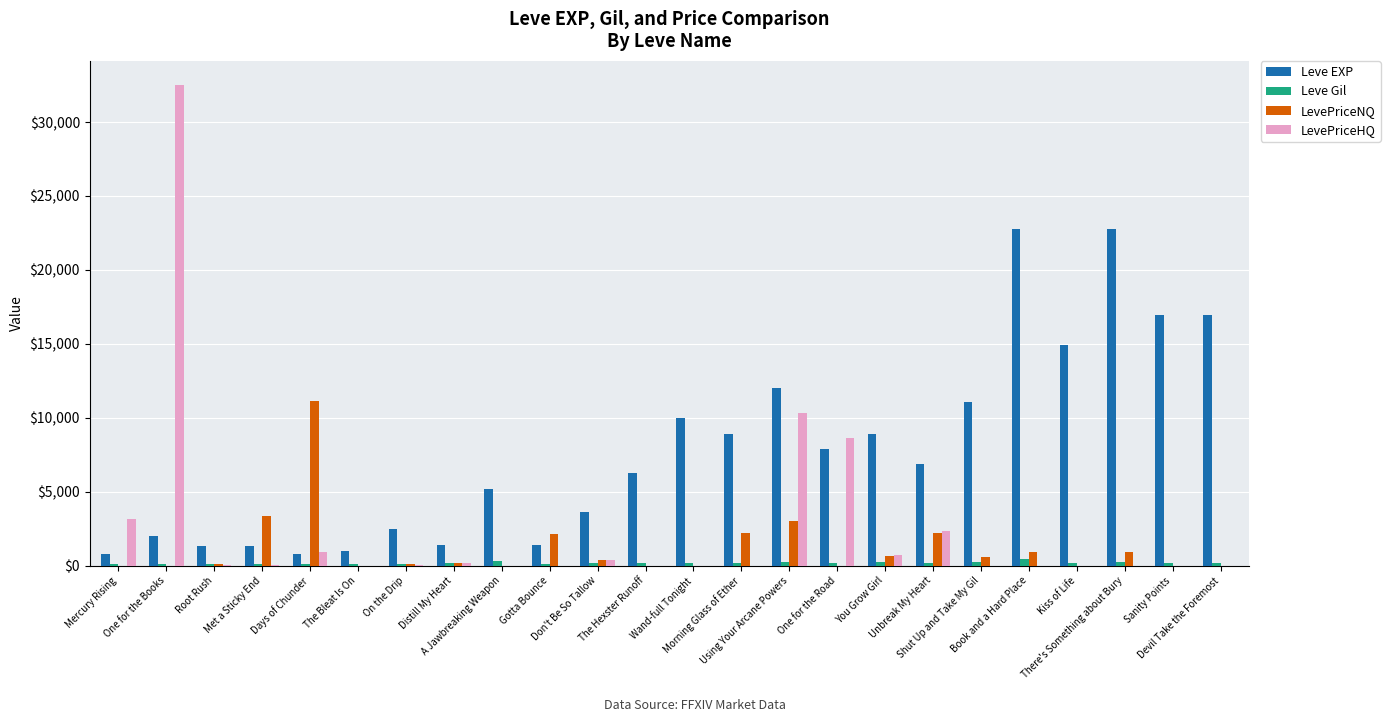

What is the greatest value displayed?

32500